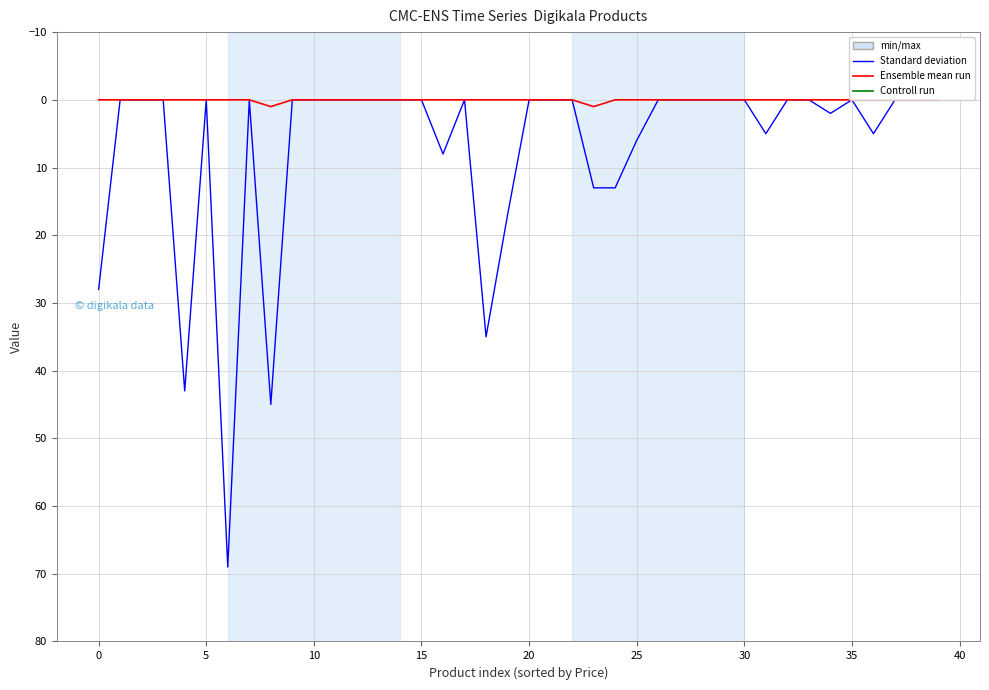

What is the sum of all Discount values?

289